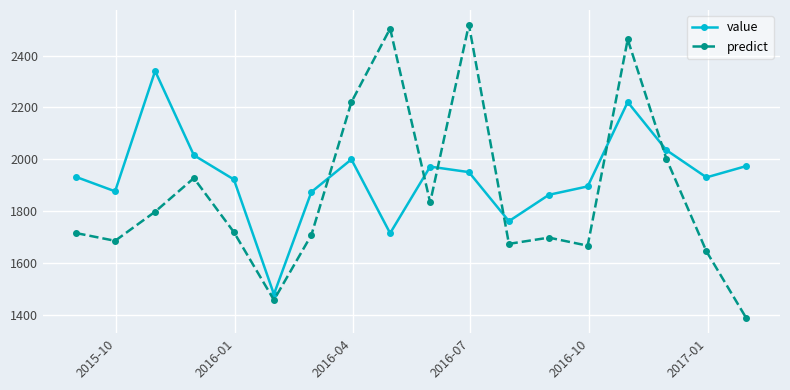

True or false: predict has more than 1 interior local peaks.

True